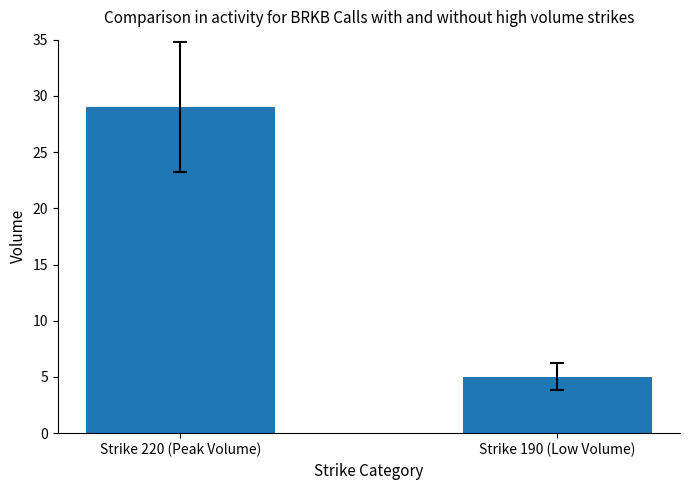

Between Strike 190 (Low Volume) and Strike 220 (Peak Volume), which is larger?

Strike 220 (Peak Volume)